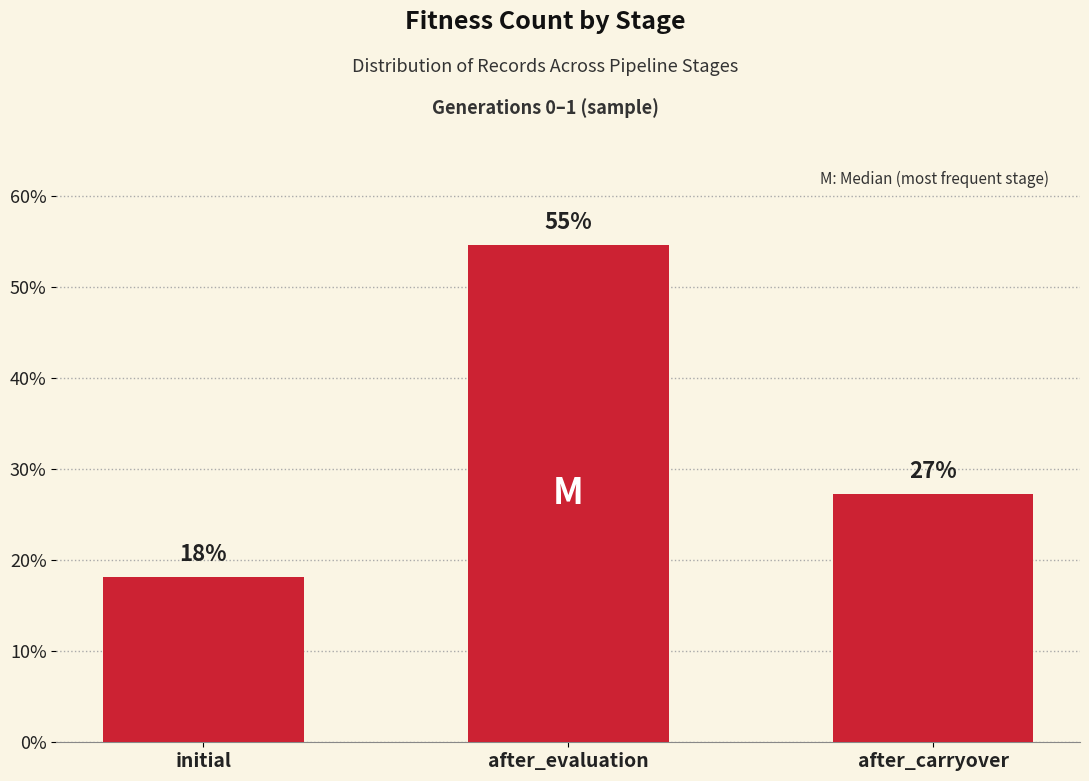

Are the bars horizontal?

No